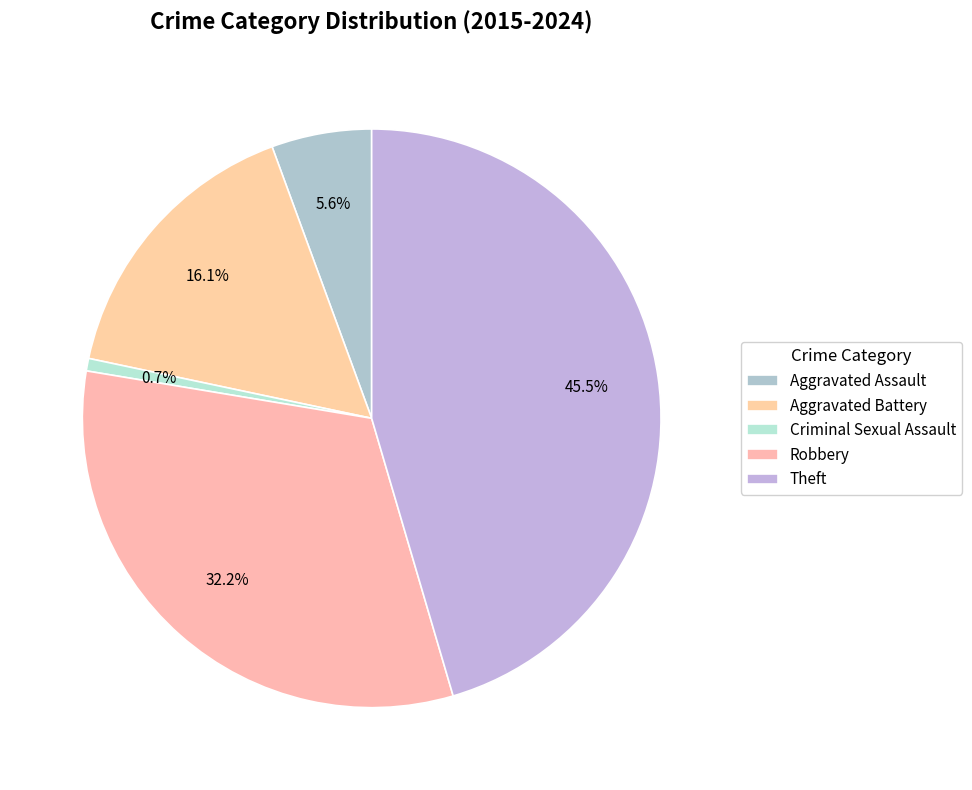

What percentage is the Criminal Sexual Assault slice, to the nearest percent?

1%